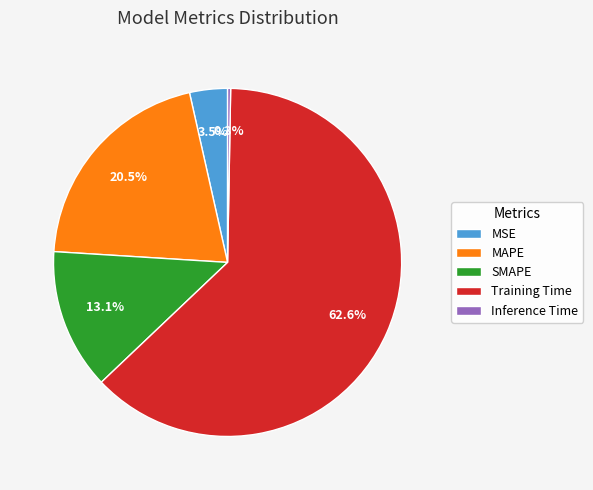

How many slices are in this pie chart?

5